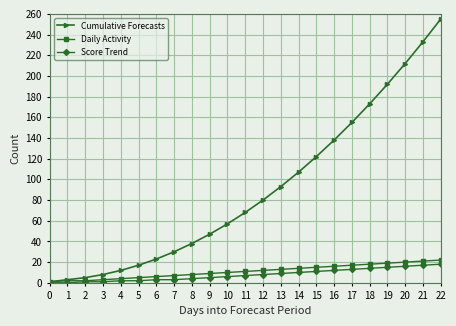

At which category is the sum across all series the highest?

22